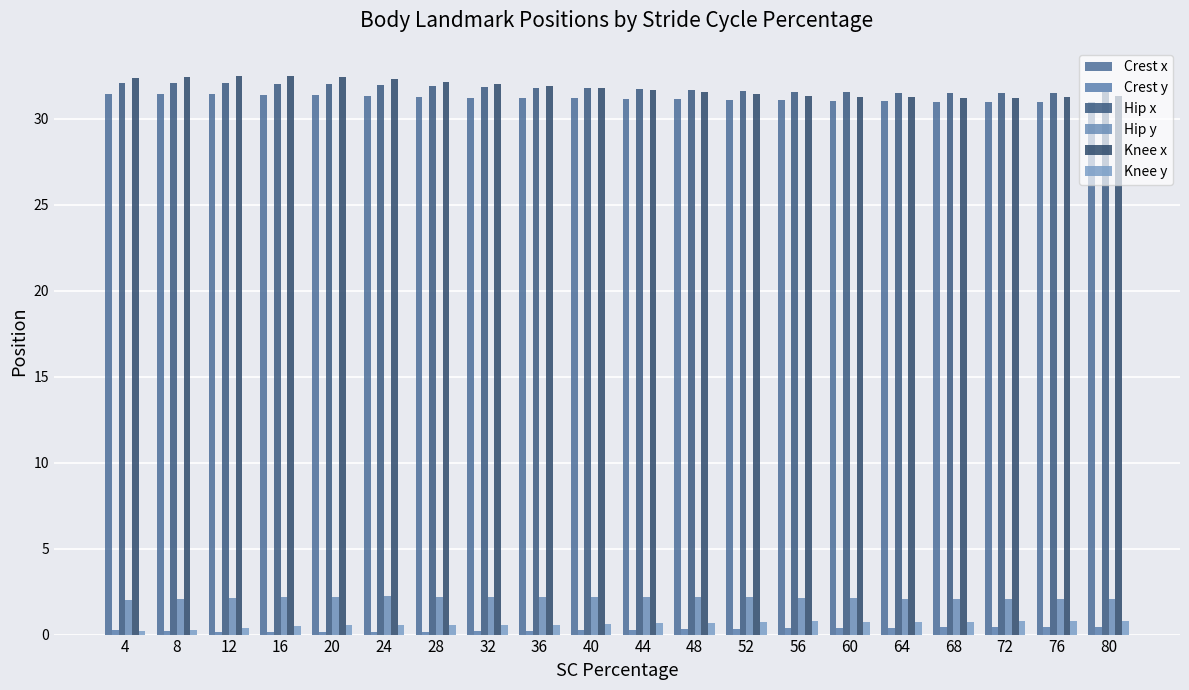

At 24, list the series in order from largest to smallest.

Knee x, Hip x, Crest x, Hip y, Knee y, Crest y